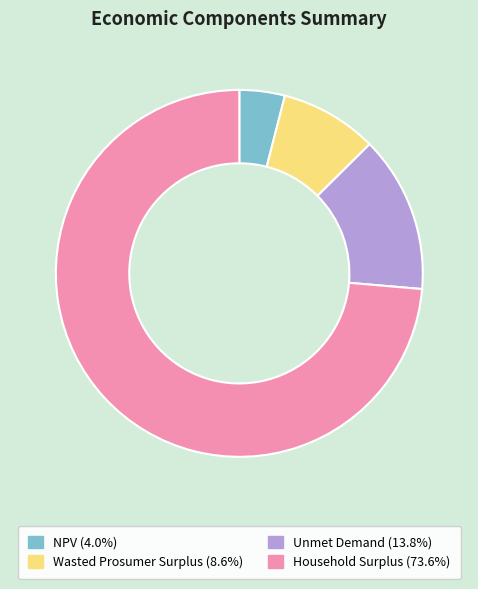

Is Household Surplus the majority of the pie?

Yes